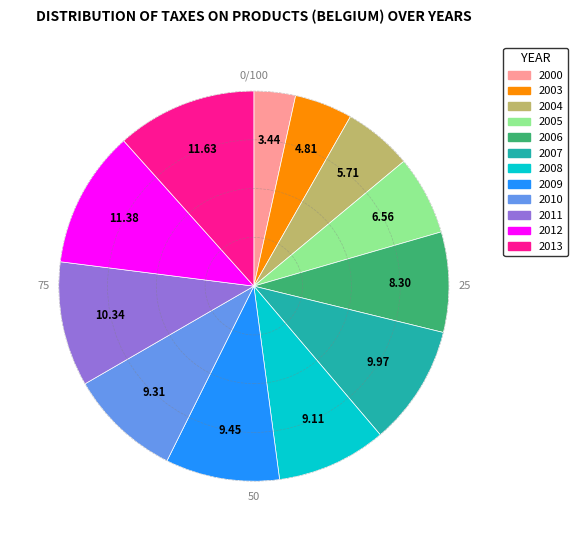

Which slice is the smallest?

2000